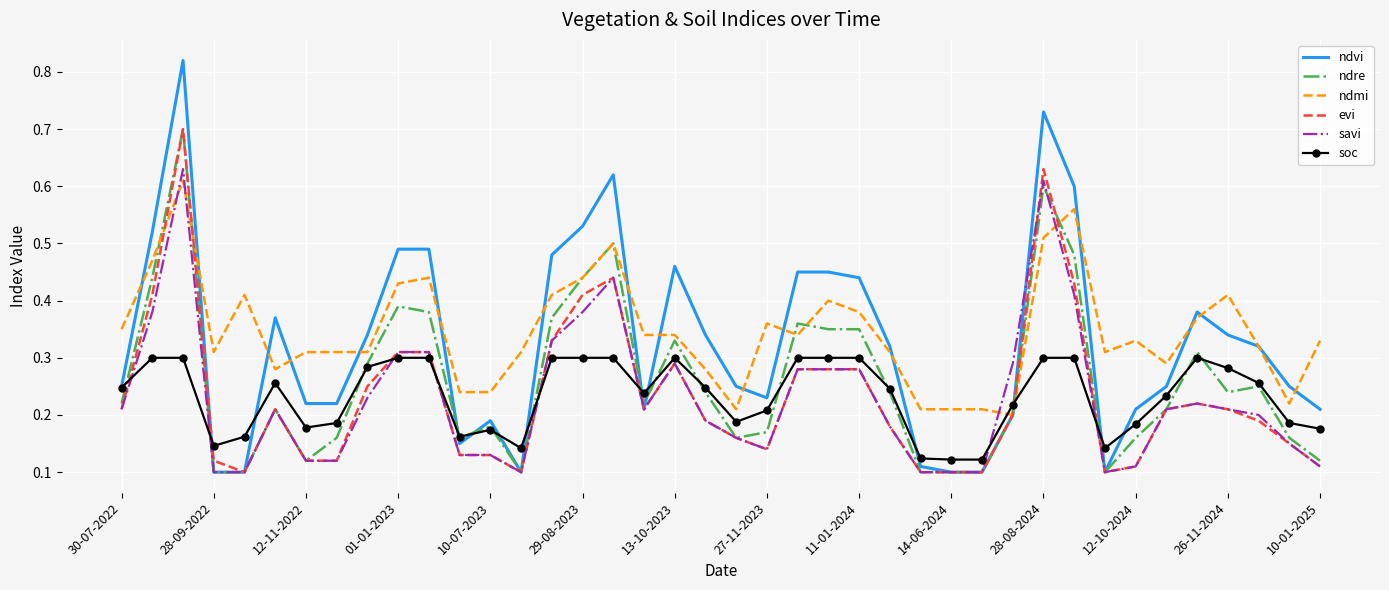

True or false: ndmi and savi cross at least once.

True